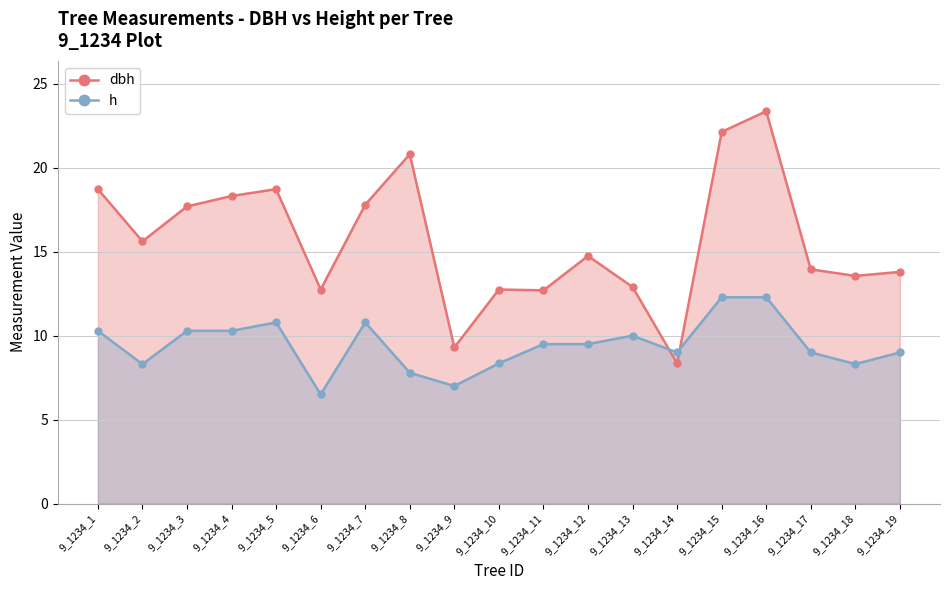

Does the chart display data point markers on the line(s)?

Yes